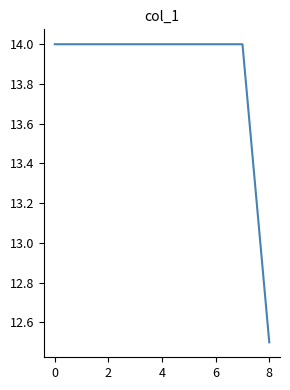

What is the smallest value displayed?

12.5